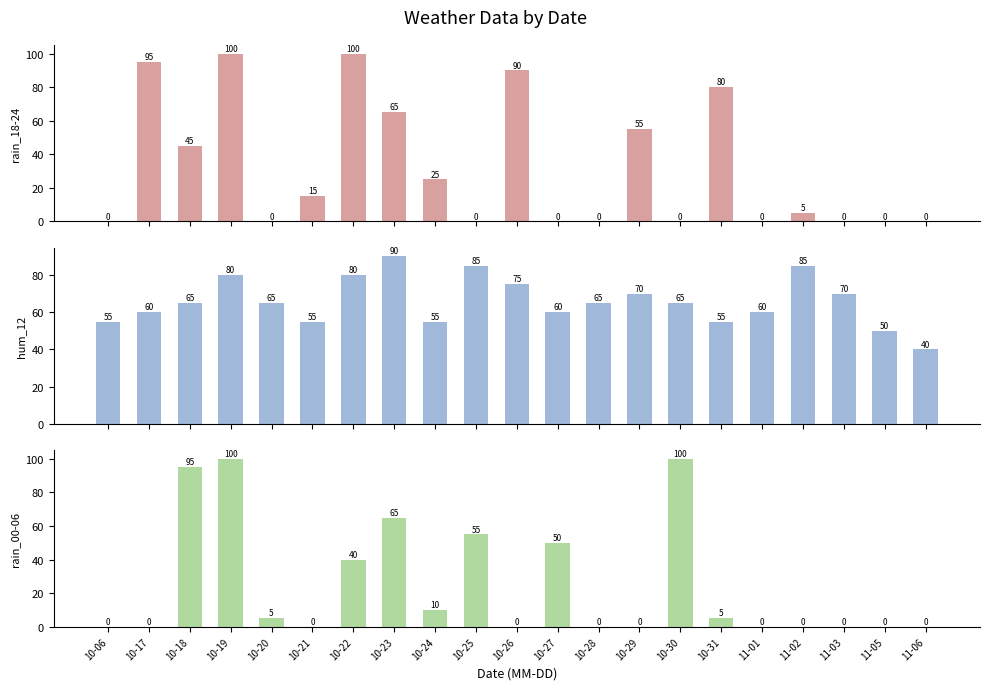

Reading left to right, extract all data points from this chart.

rain_18-24: 10-06=0	10-17=95	10-18=45	10-19=100	10-20=0	10-21=15	10-22=100	10-23=65	10-24=25	10-25=0	10-26=90	10-27=0	10-28=0	10-29=55	10-30=0	10-31=80	11-01=0	11-02=5	11-03=0	11-05=0	11-06=0
hum_12: 10-06=55	10-17=60	10-18=65	10-19=80	10-20=65	10-21=55	10-22=80	10-23=90	10-24=55	10-25=85	10-26=75	10-27=60	10-28=65	10-29=70	10-30=65	10-31=55	11-01=60	11-02=85	11-03=70	11-05=50	11-06=40
rain_00-06: 10-06=0	10-17=0	10-18=95	10-19=100	10-20=5	10-21=0	10-22=40	10-23=65	10-24=10	10-25=55	10-26=0	10-27=50	10-28=0	10-29=0	10-30=100	10-31=5	11-01=0	11-02=0	11-03=0	11-05=0	11-06=0